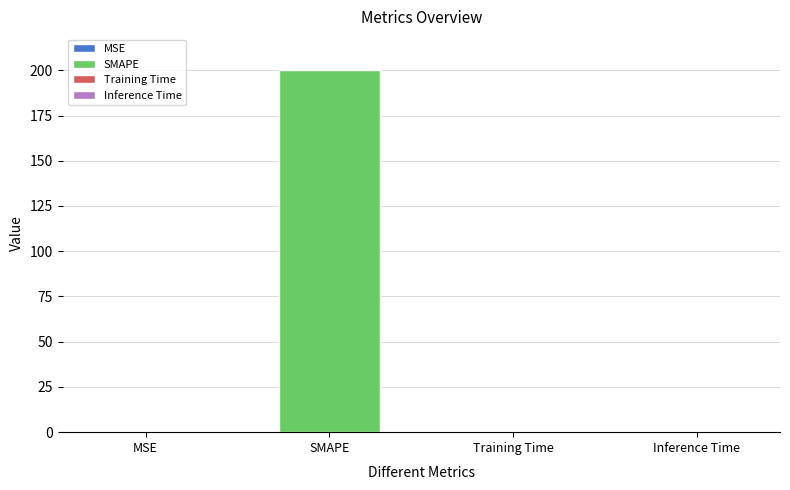

Which category has the highest value across all series?

SMAPE